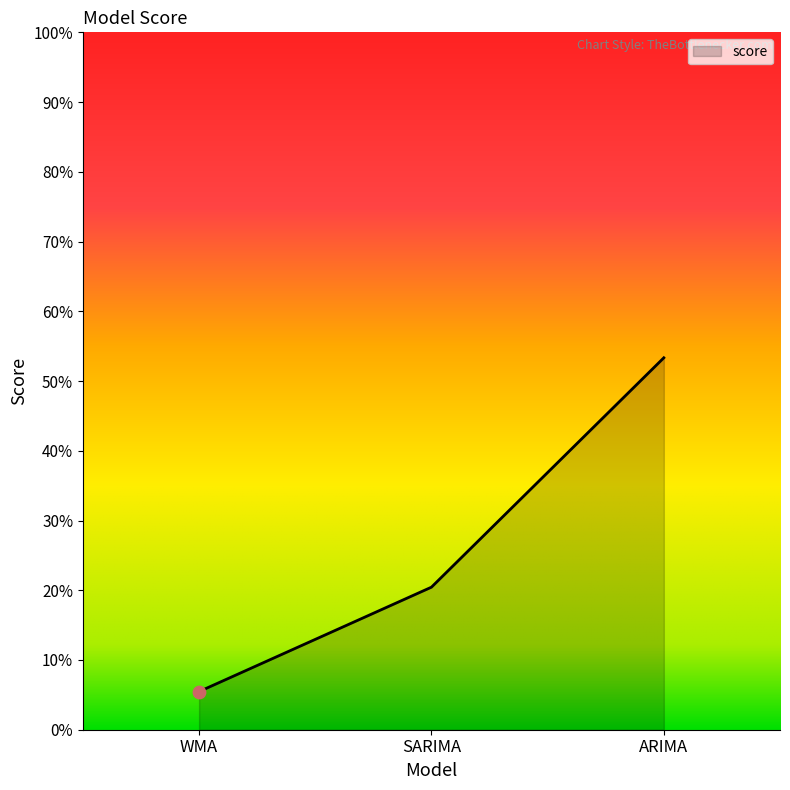

Approximately how many times larger is the value at SARIMA compared to ARIMA?

0.4